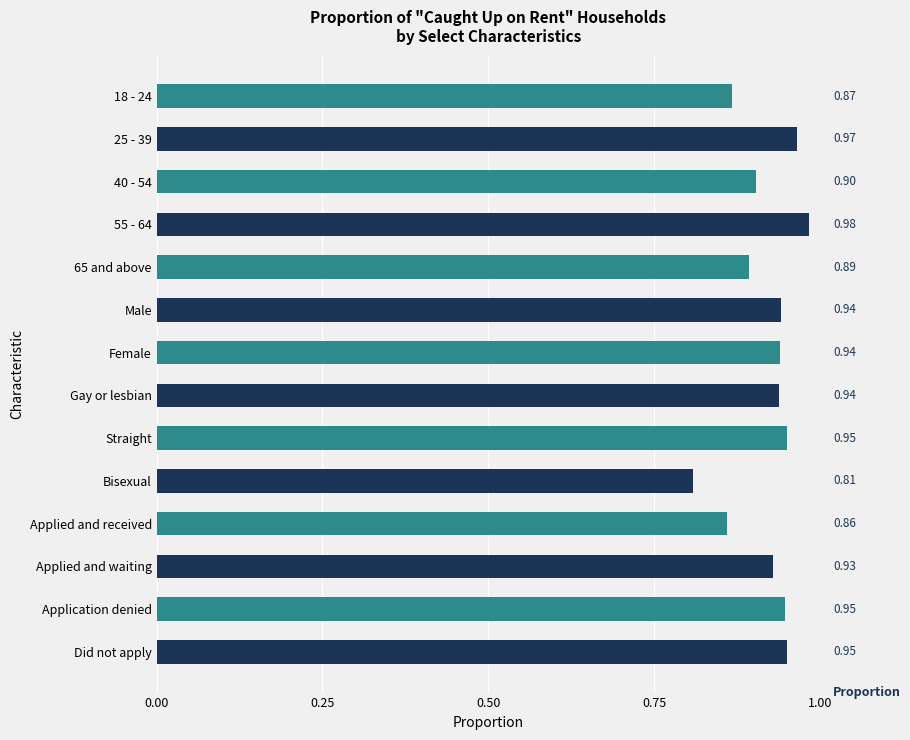

What is the difference between the maximum and minimum values?

0.2